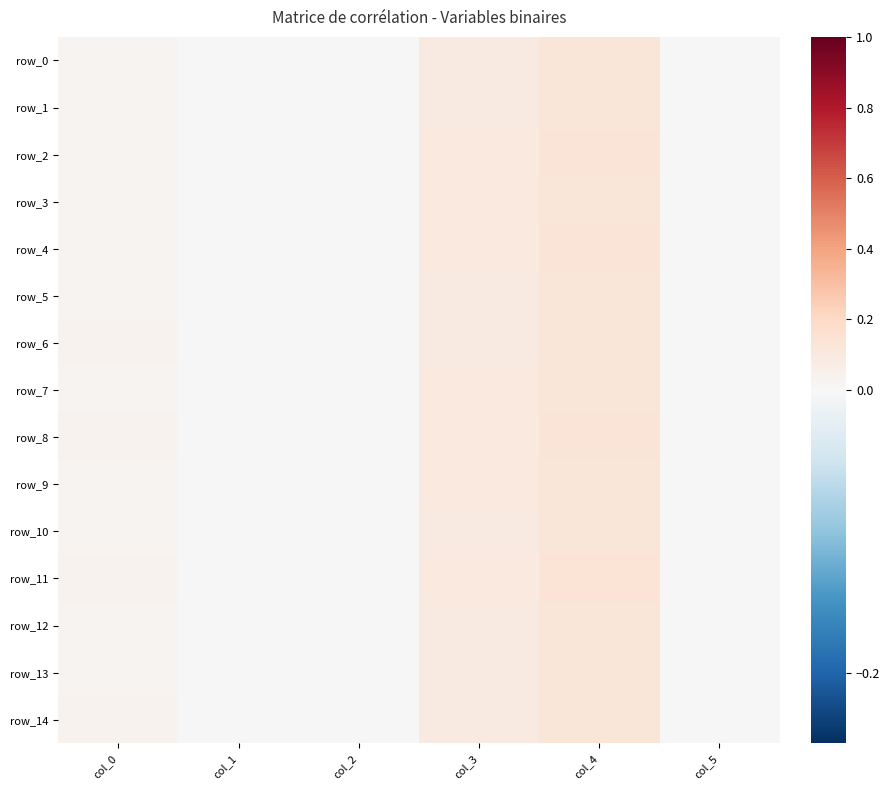

How many values in the row_4 series exceed 0?

3